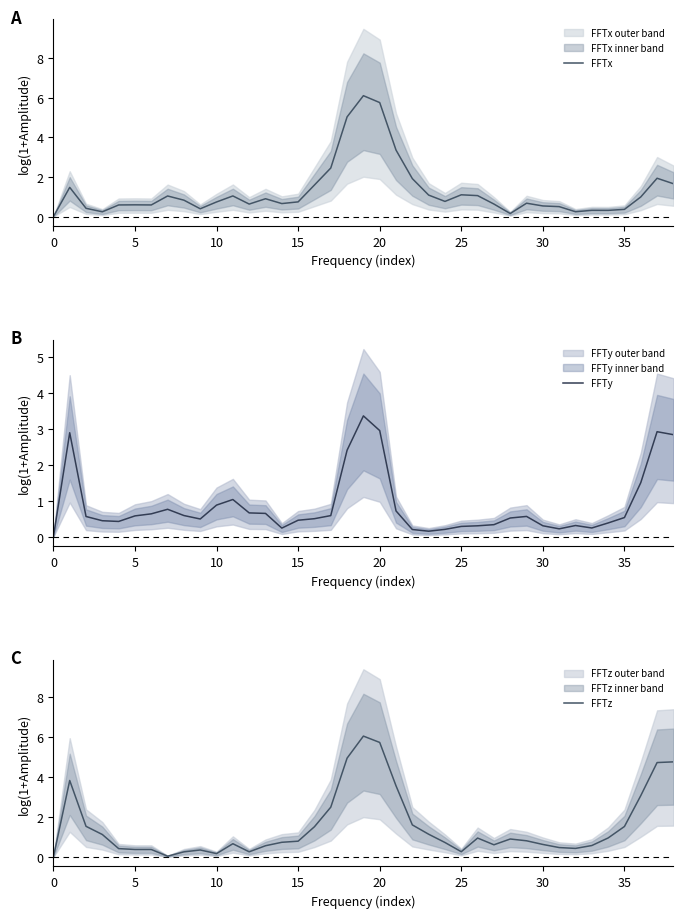

List the series in order of their peak value, highest first.

FFTx, FFTz, FFTy